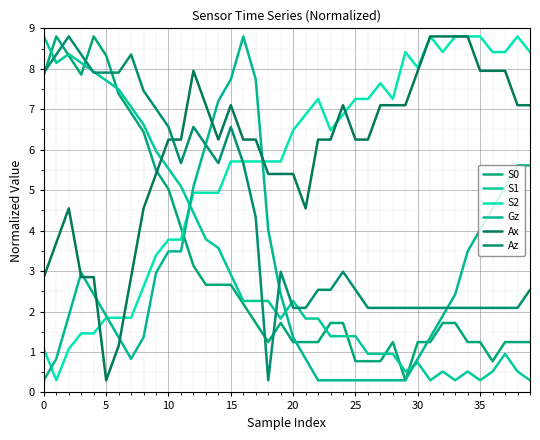

Is this an area chart (filled region under the line)?

No